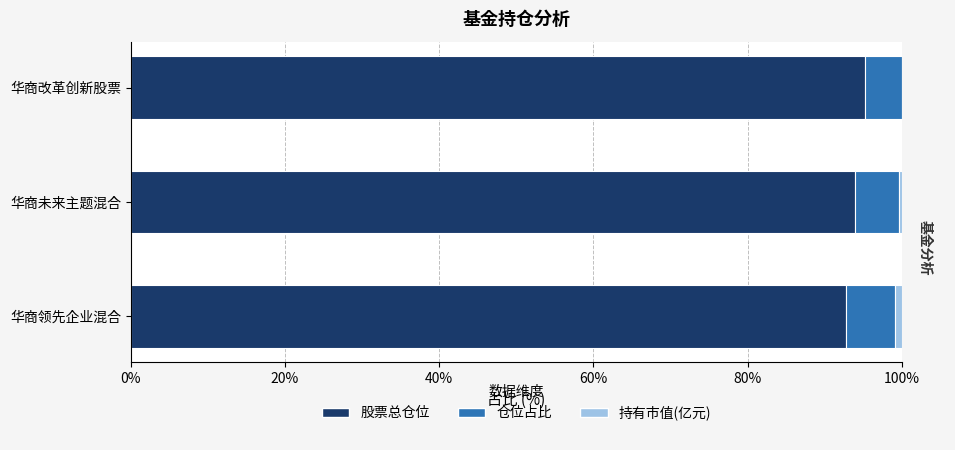

What is the highest value of the 股票总仓位 series?

95.2